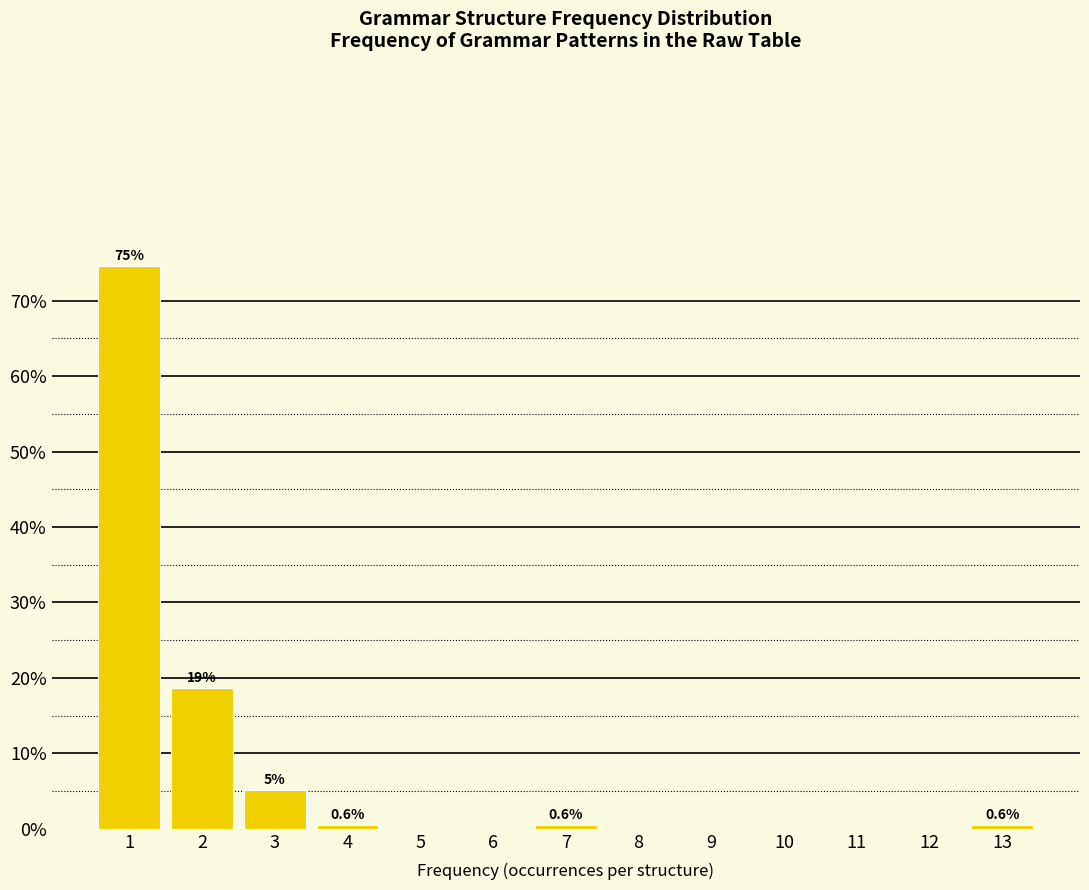

Over which range of the x-axis is the bar tallest?

0.5 to 1.5